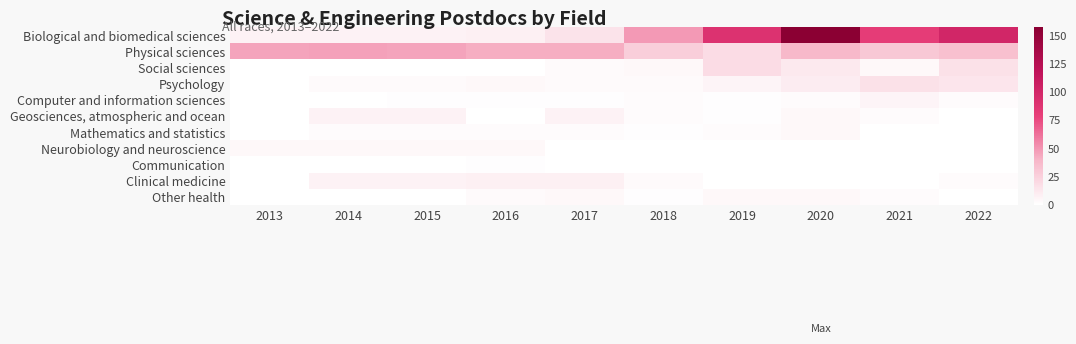

Which series has the largest total across all categories?

Biological and biomedical sciences